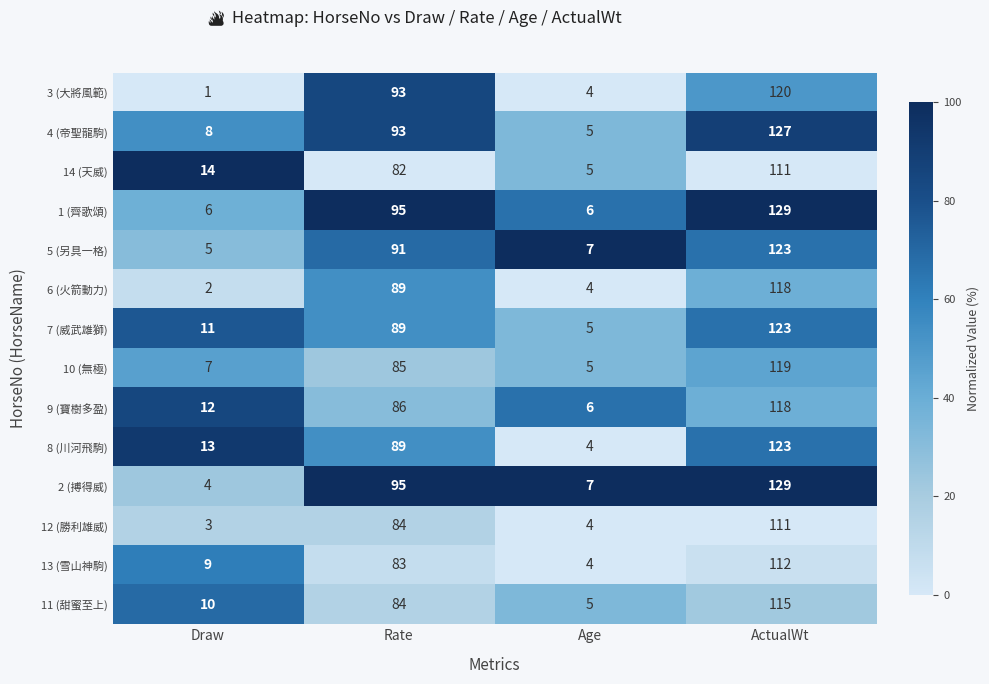

At which category is the sum across all series the highest?

ActualWt